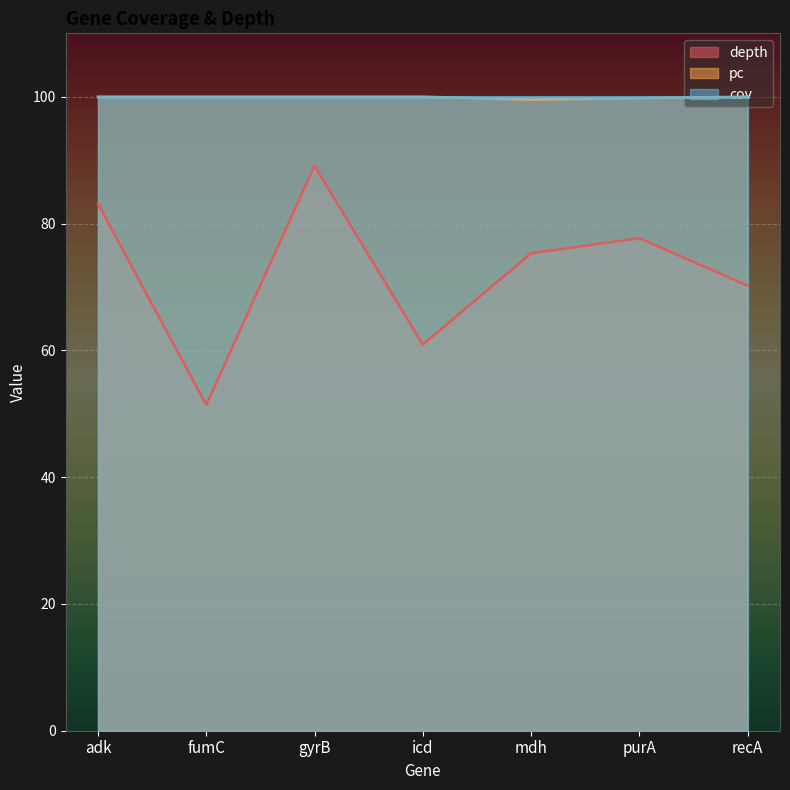

Read the pc value at purA.

99.8